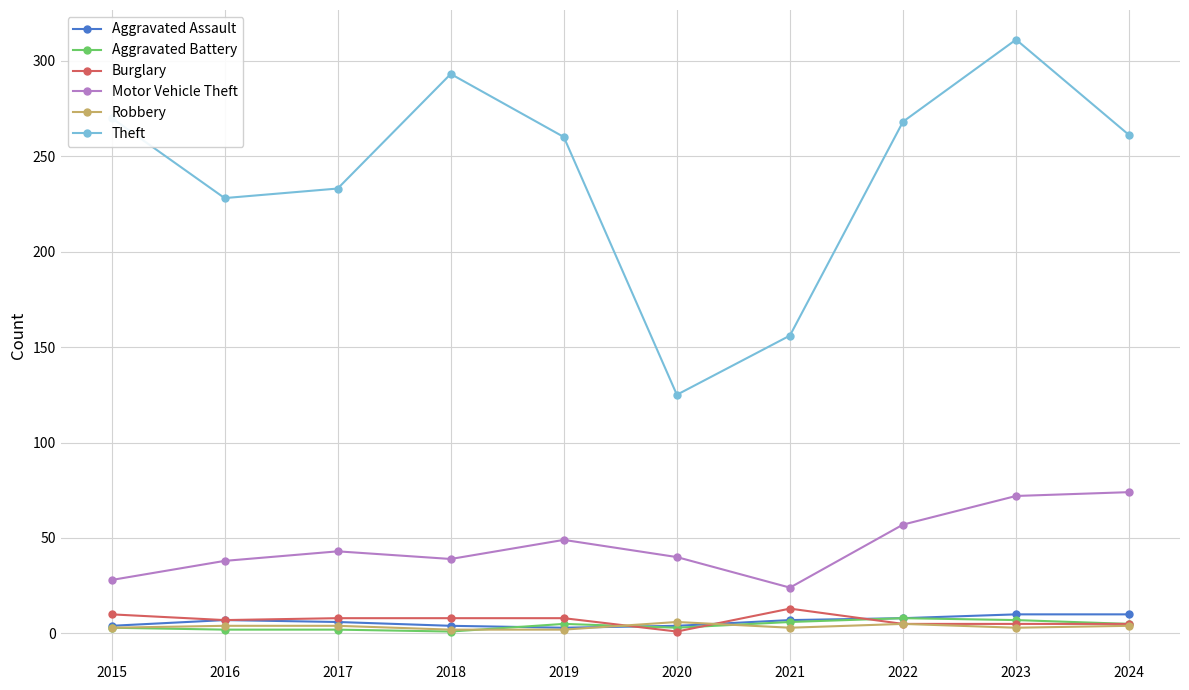

How many interior local valleys does the Motor Vehicle Theft series have?

2